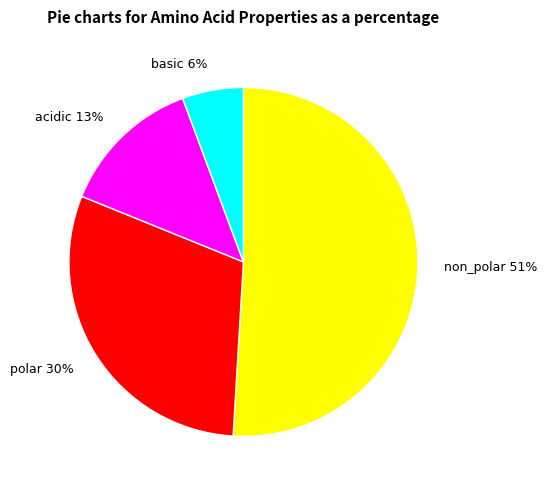

To the nearest percent, what is the average slice percentage?

25%